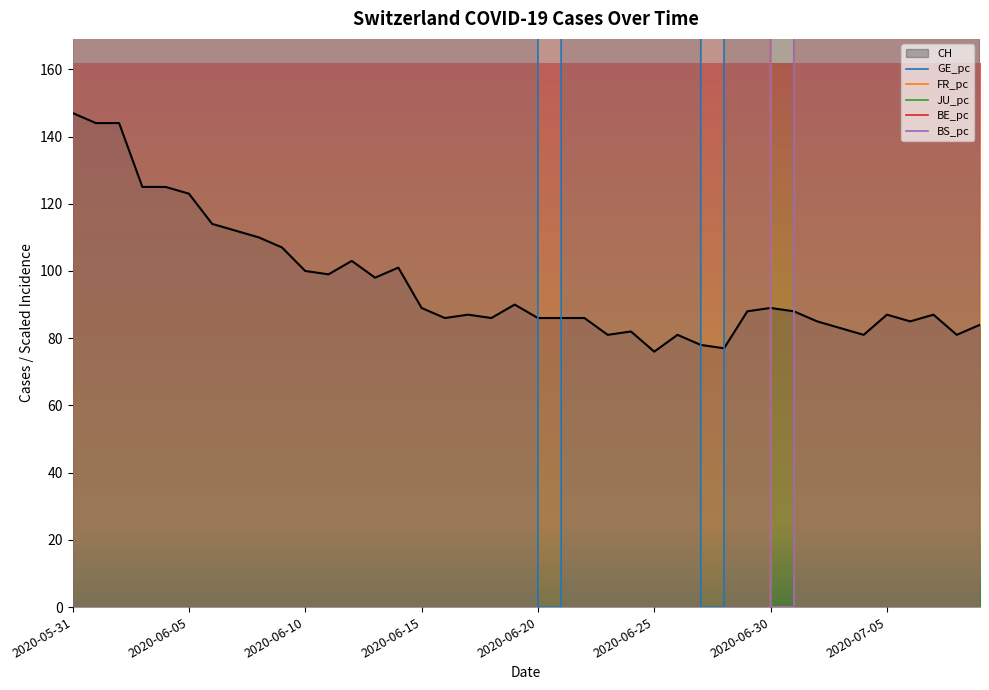

How many lines are shown in the chart?

5